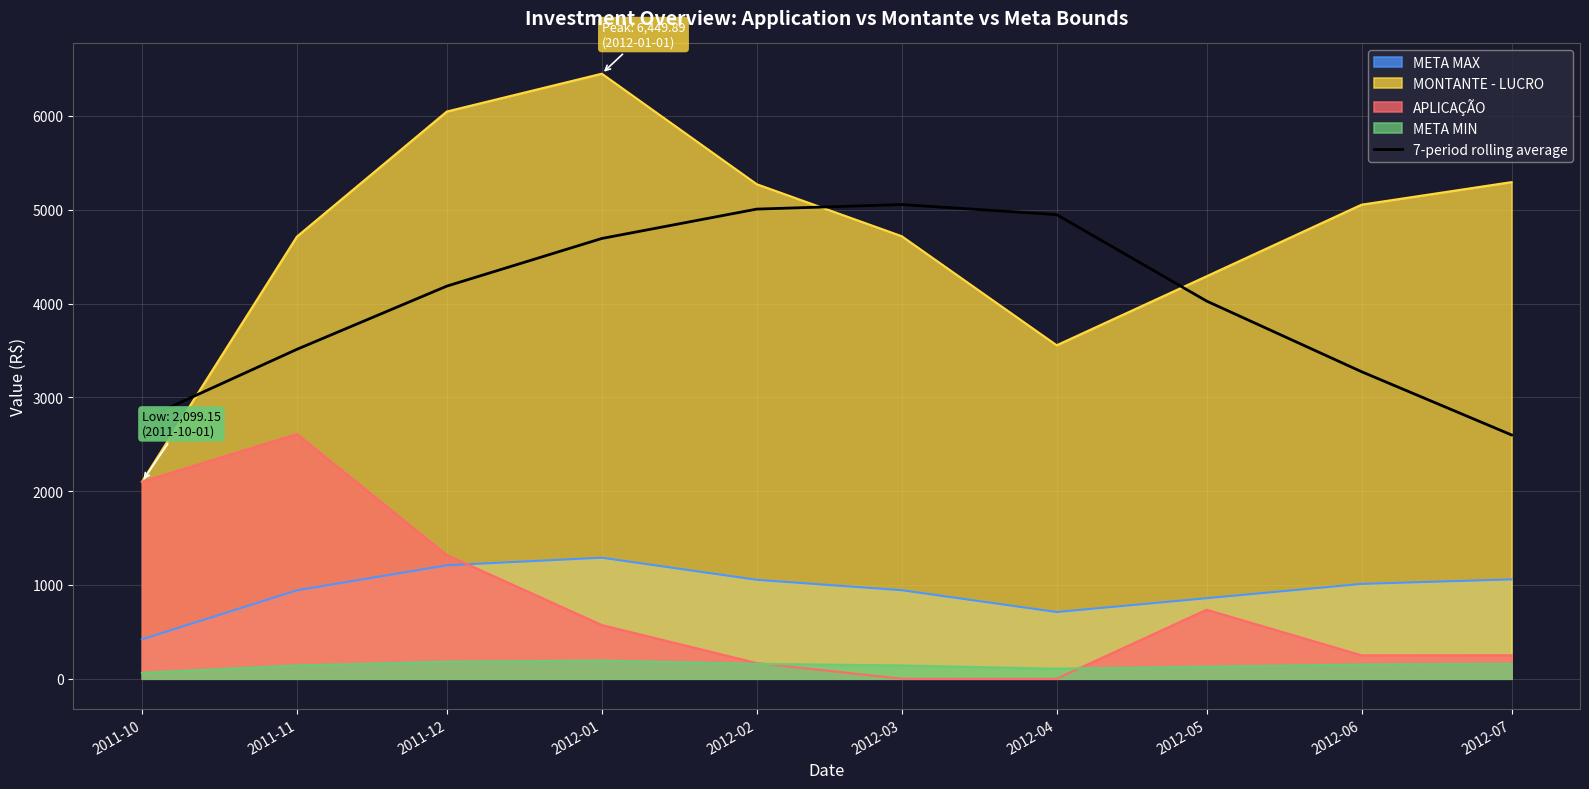

What is the smallest value displayed?

0.0